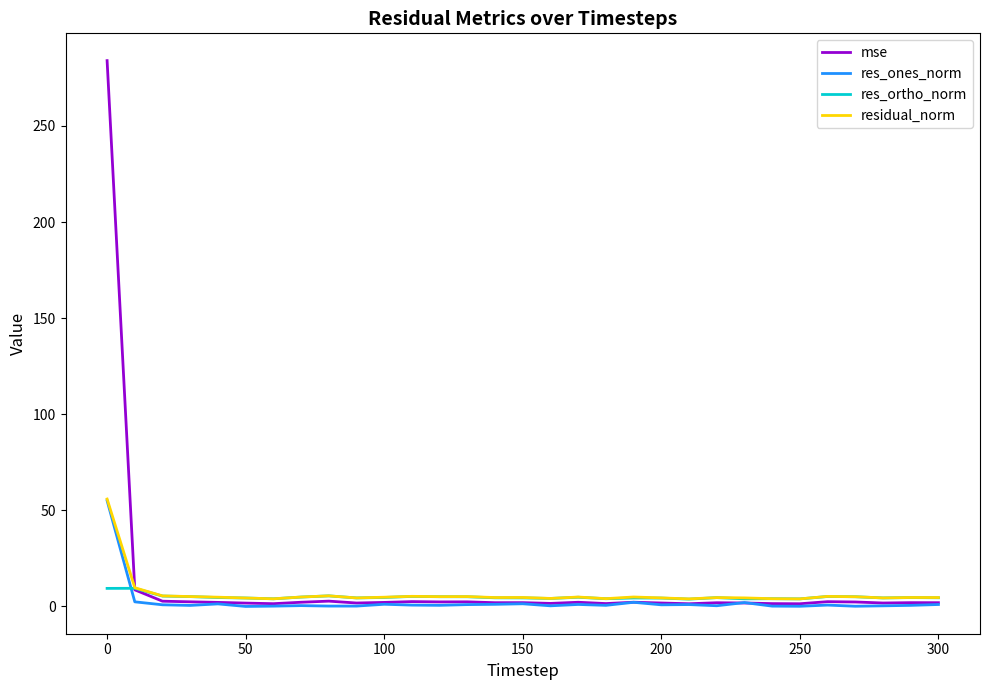

What is the highest value of the res_ones_norm series?

55.1